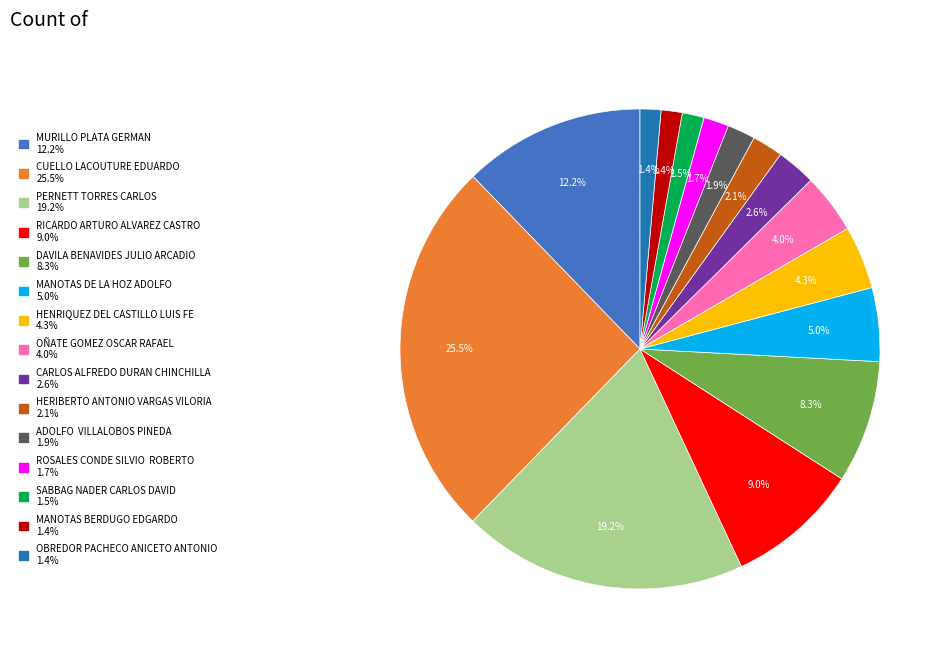

To the nearest percent, what percentage of the pie is MURILLO PLATA GERMAN?

12%